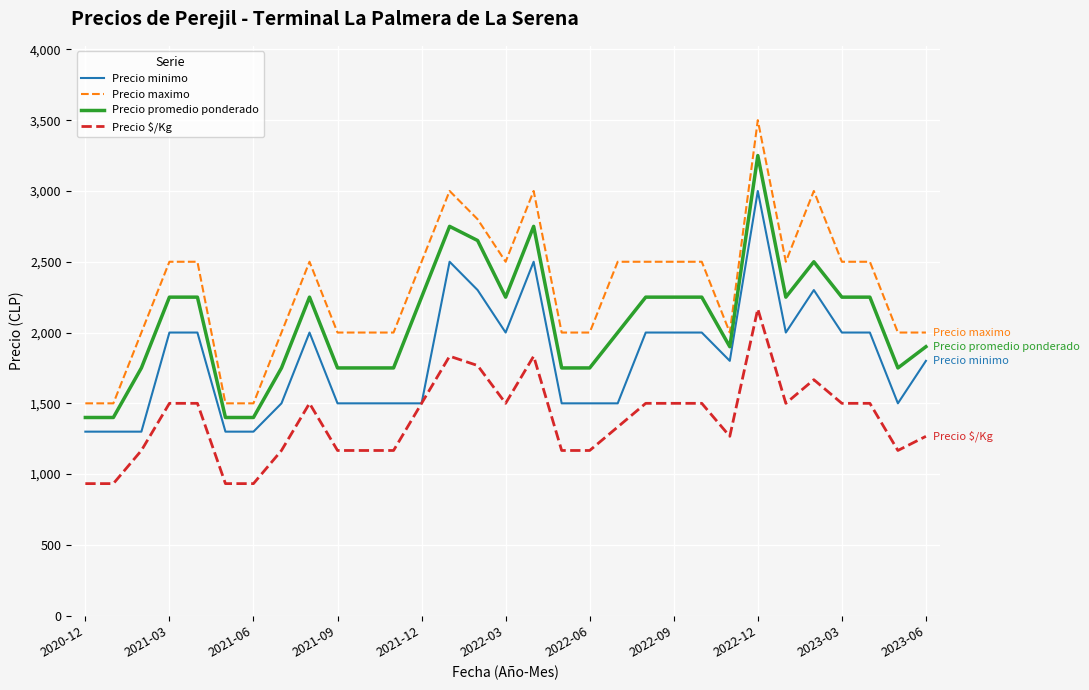

What is the average value of the Precio promedio ponderado series?

2066